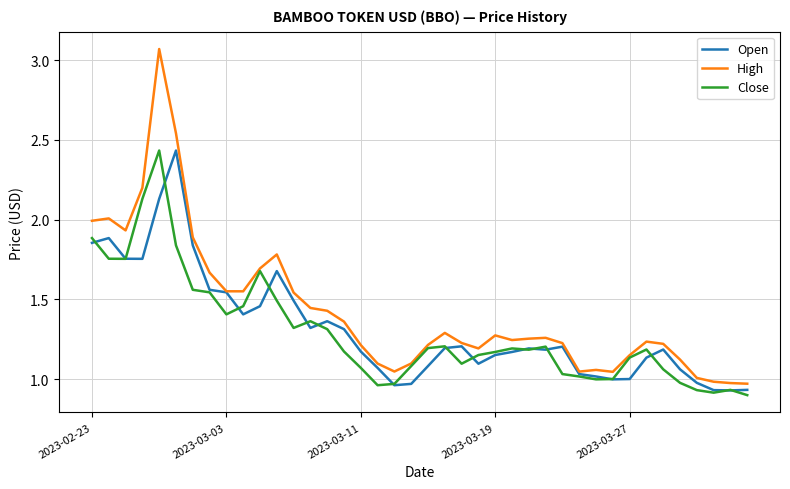

In Open, how many points are lower than both neighbors (excluding endpoints)?

8